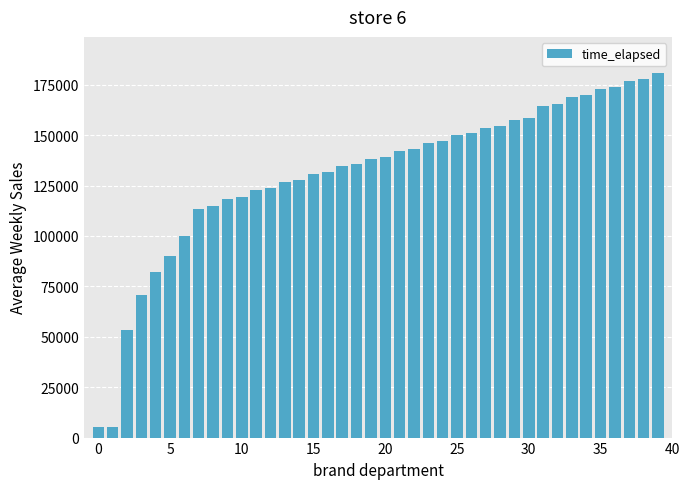

What is the difference between the maximum and minimum values?

175517